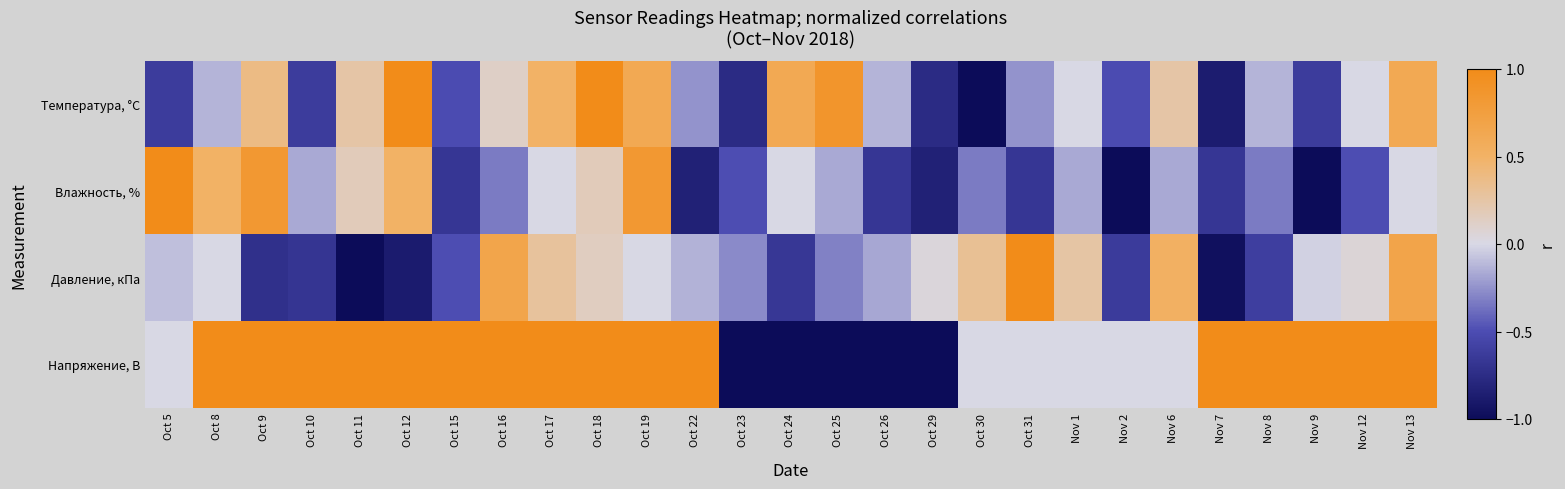

What is the maximum value shown in the chart?

1.0